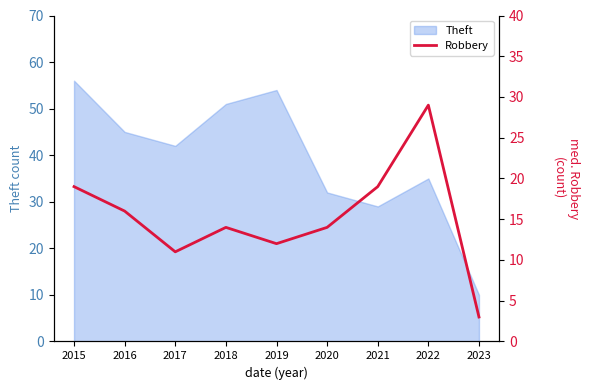

At which label does Theft reach its peak?

2015